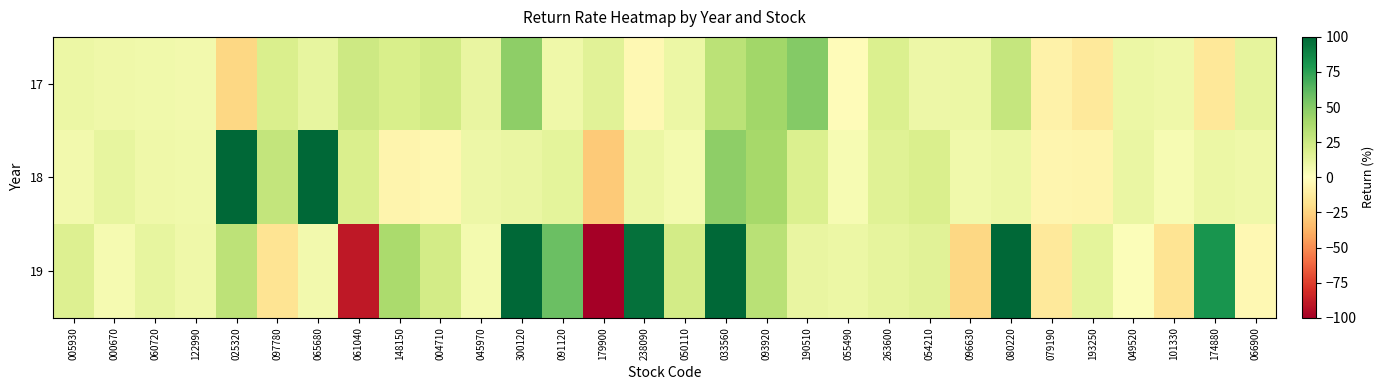

What is the difference between the highest and lowest values at 091120?

49.7